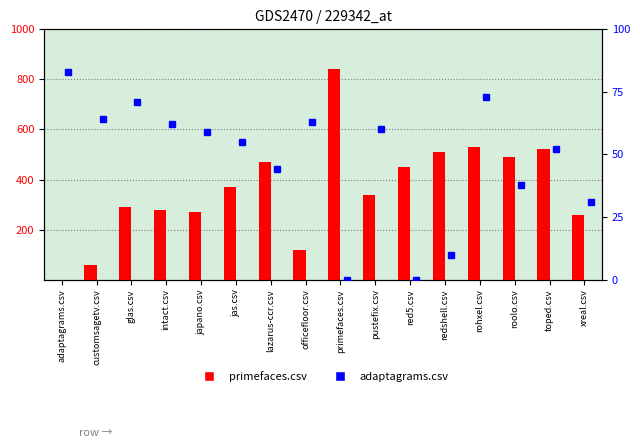

What is the average value of the adaptagrams.csv series?

47.8